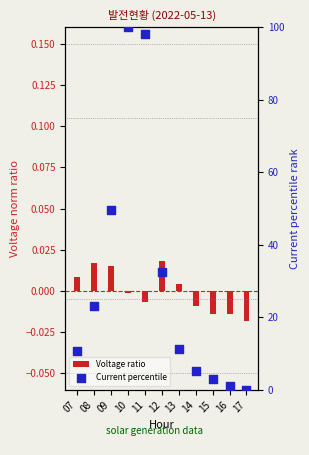

Which series has the largest Y range (max minus min)?

Current percentile